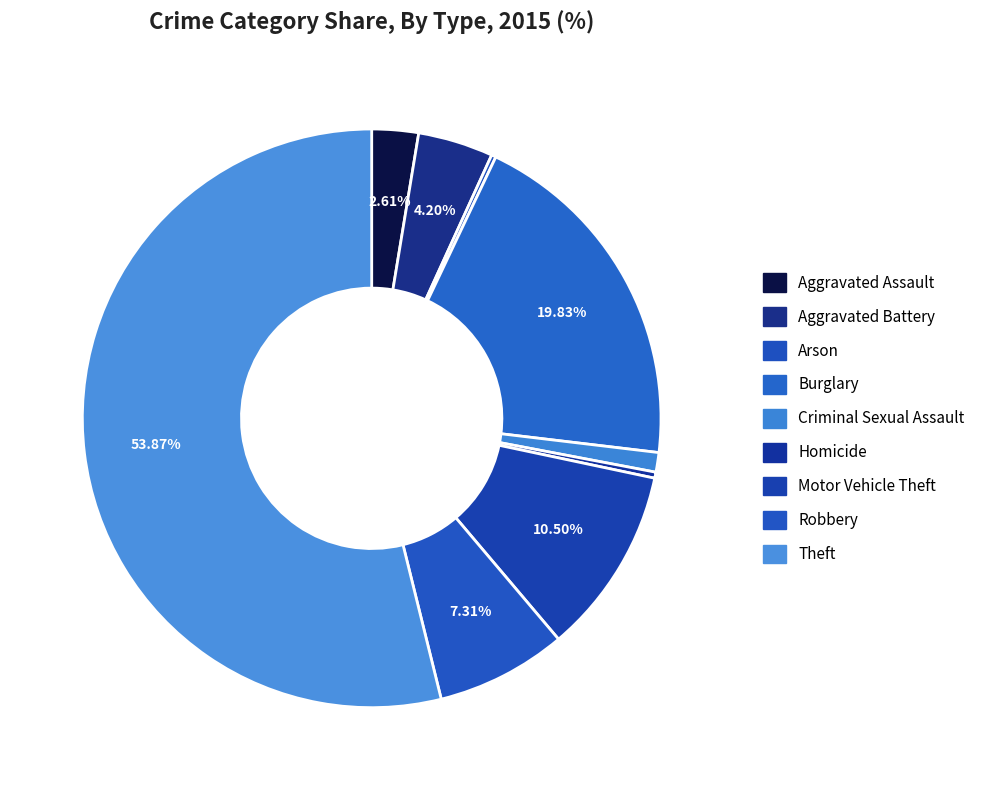

To the nearest percent, what is the difference between the Arson and Theft slice percentages?

54%